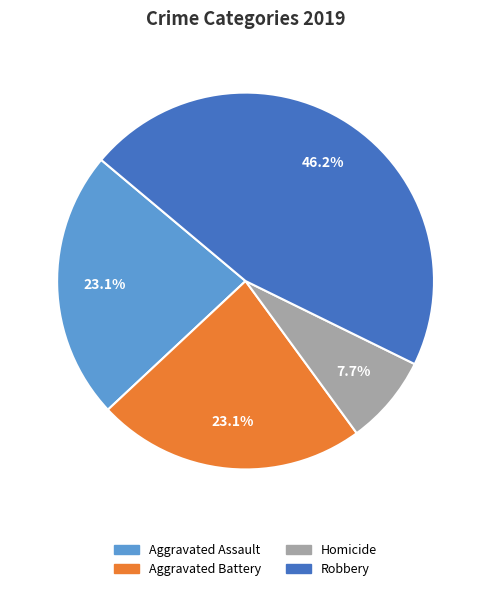

The Aggravated Battery slice represents 23% of the pie. True or false?

True